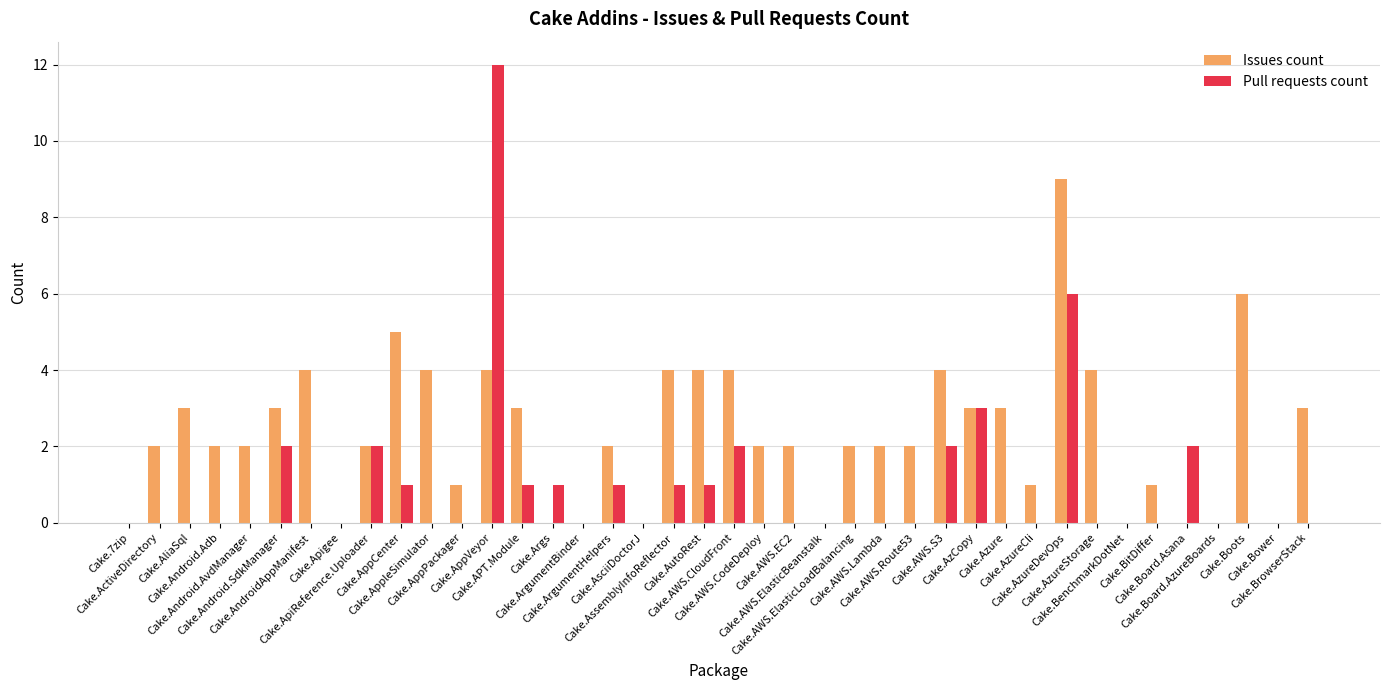

The value of Pull requests count at Cake.ActiveDirectory is -5. True or false?

False